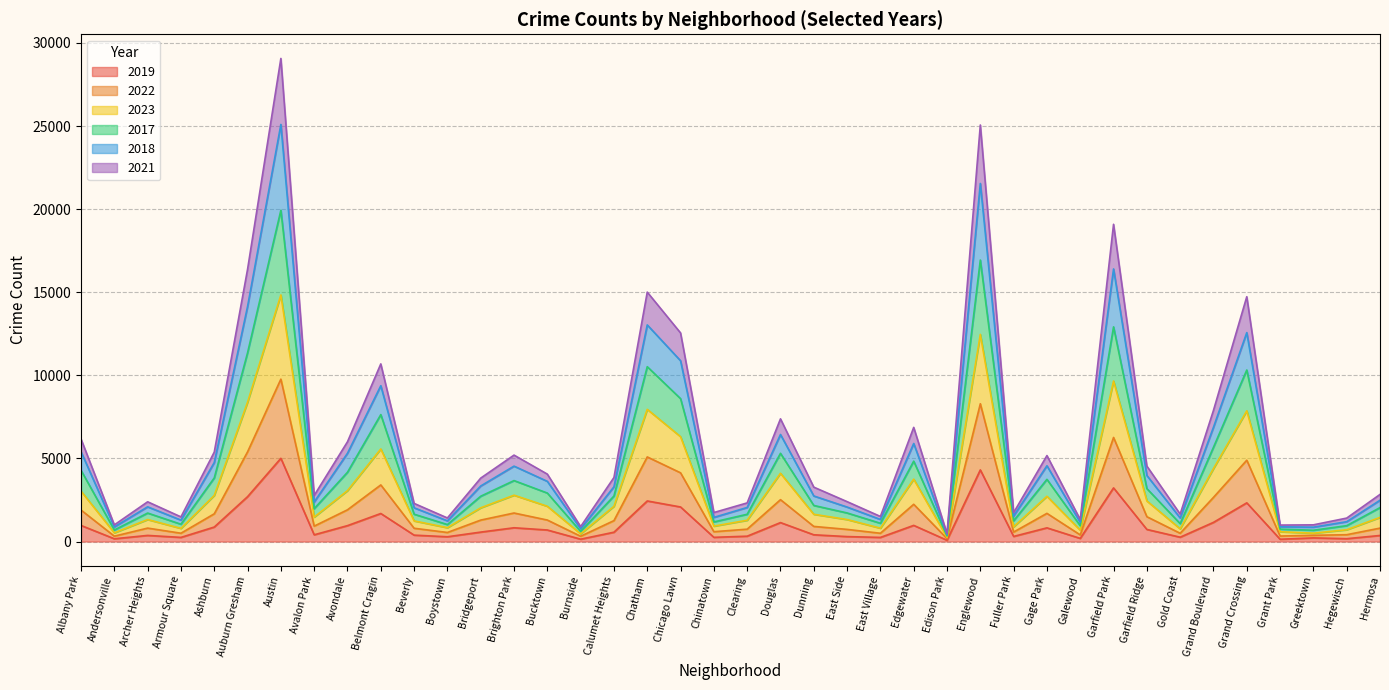

Which series has the largest total across all categories?

2018